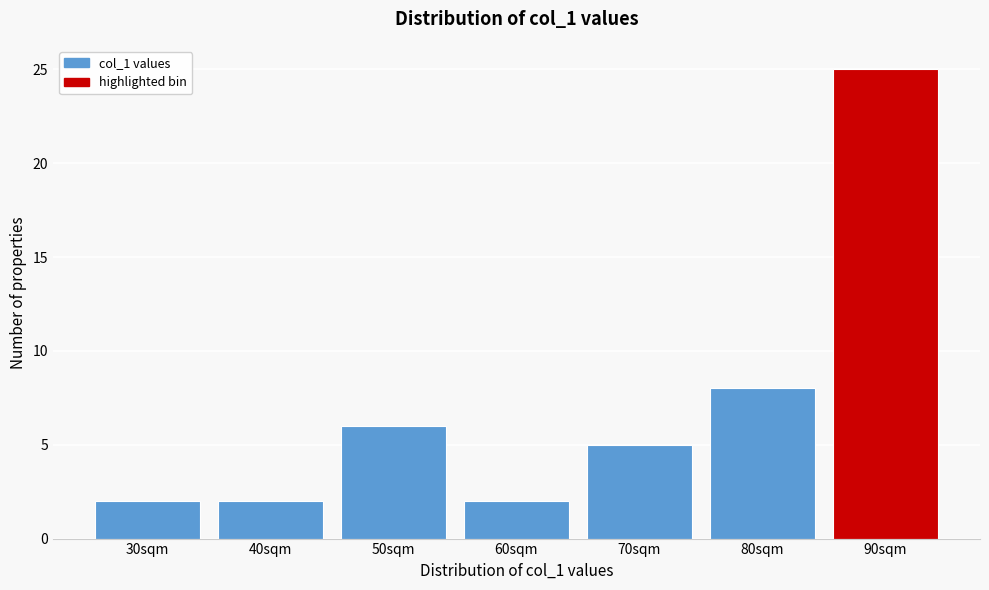

Reading right to left, transcribe all the data shown in this chart.

90sqm=25	80sqm=8	70sqm=5	60sqm=2	50sqm=6	40sqm=2	30sqm=2